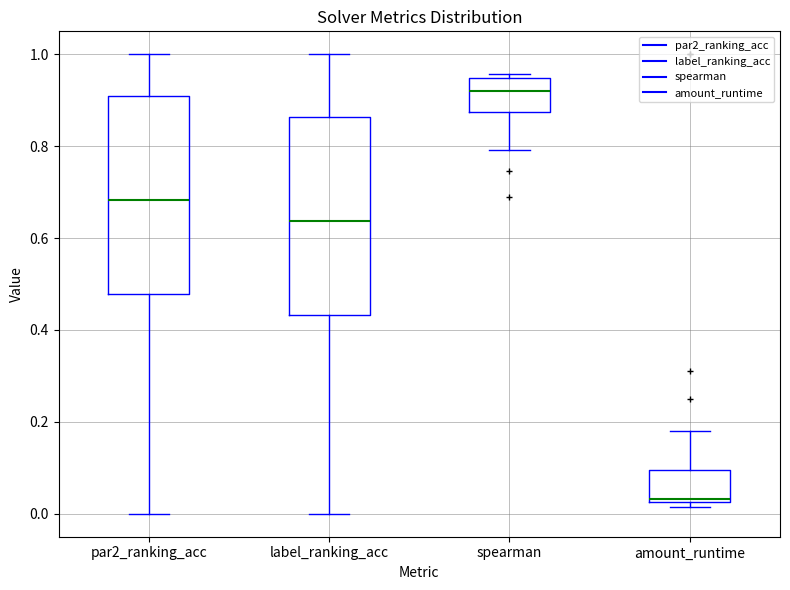

Which box has the lowest median line?

amount_runtime